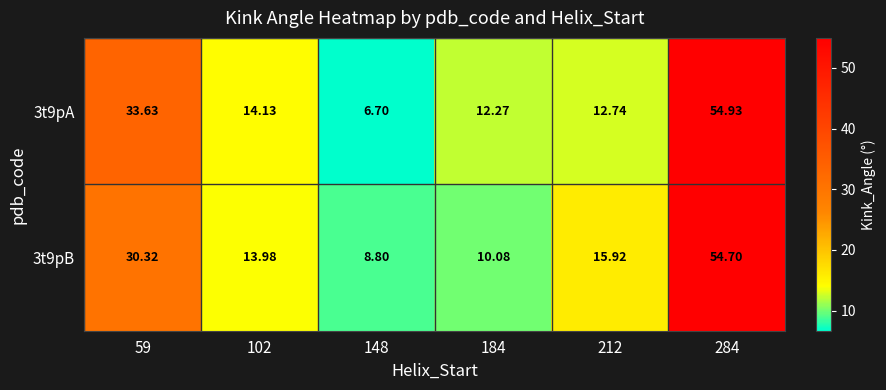

Which label corresponds to the largest value in the chart?

284